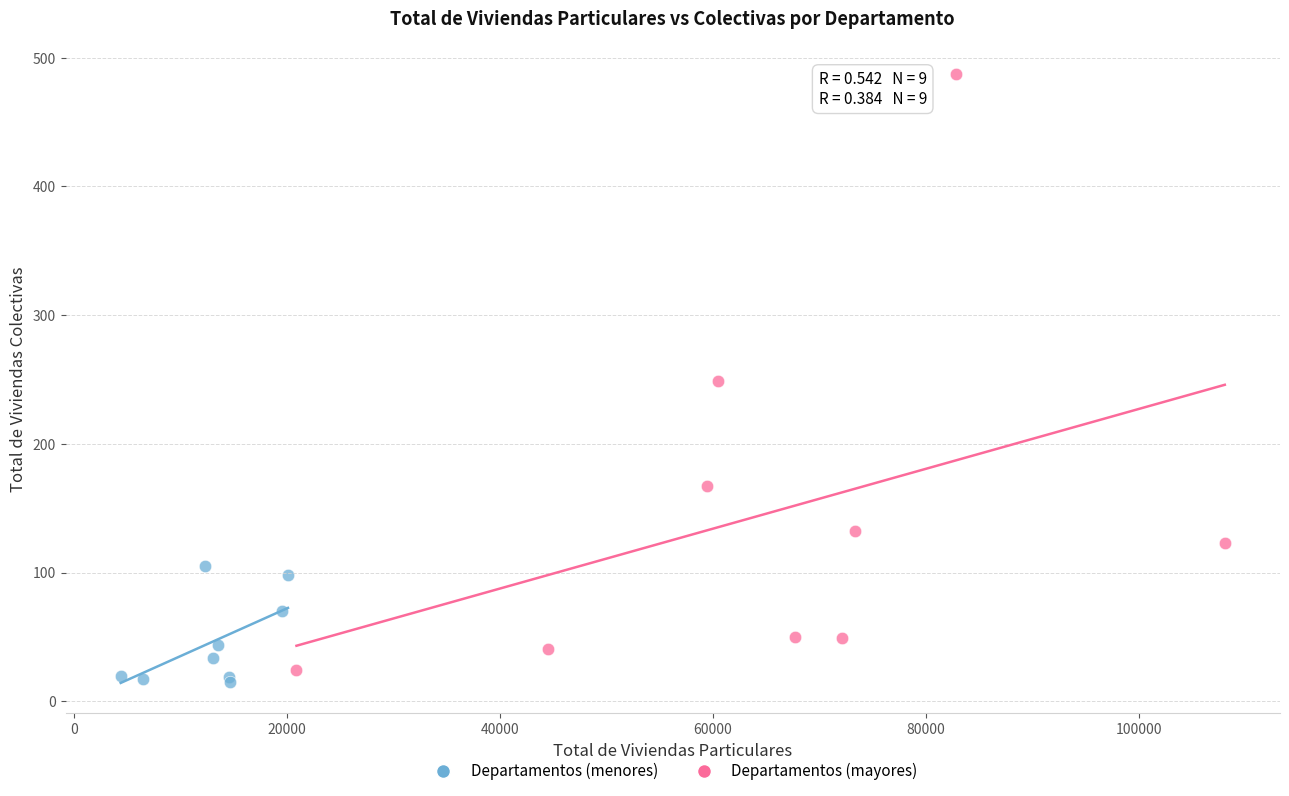

Which series has the widest spread of Y values?

Departamentos (mayores)